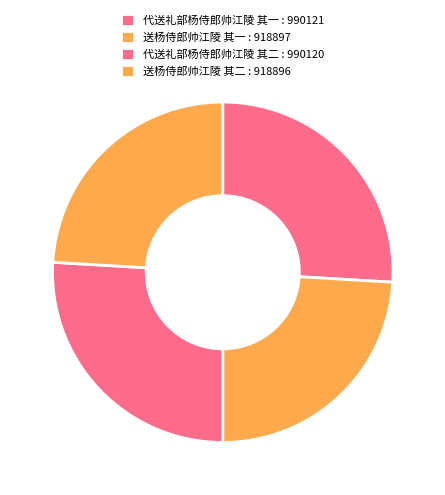

Is there any slice that represents more than half of the pie?

No